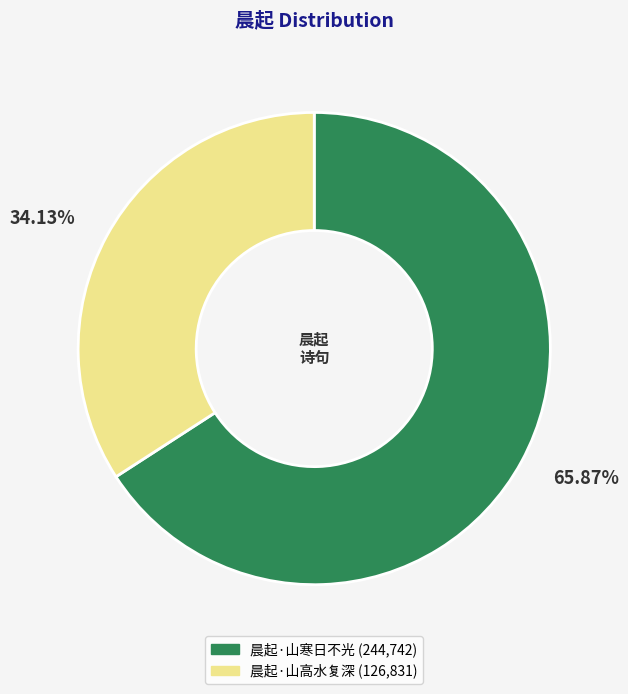

Is it true that 晨起·山寒日不光 is 51% of the pie?

False